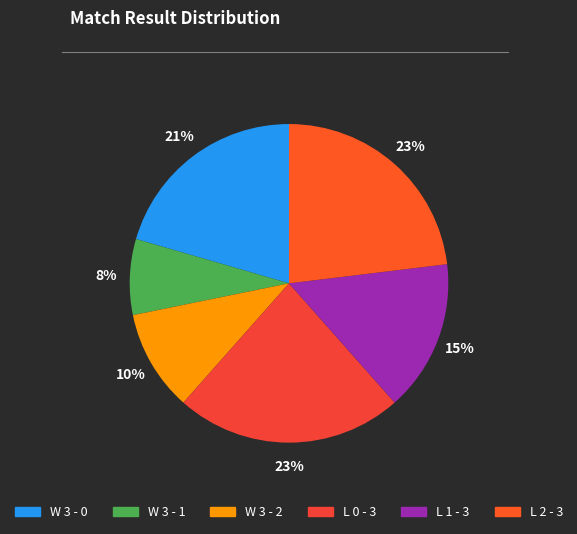

Count the number of slices in the pie.

6